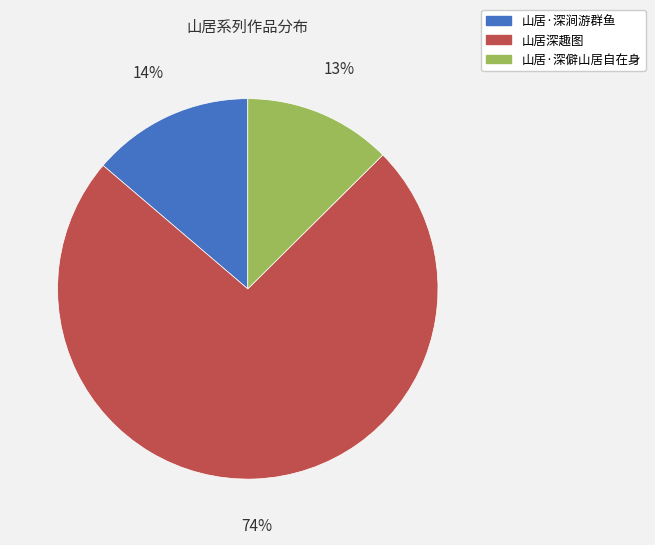

How many segments does this pie chart have?

3